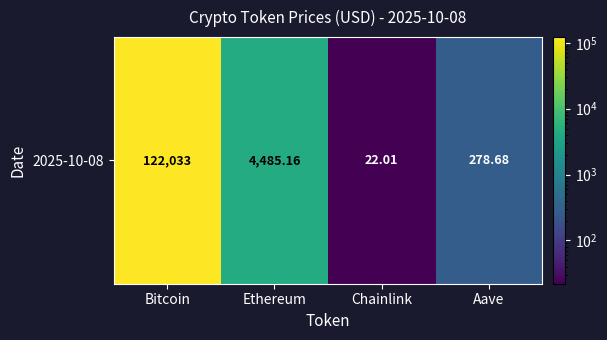

How many series are shown in this chart?

1